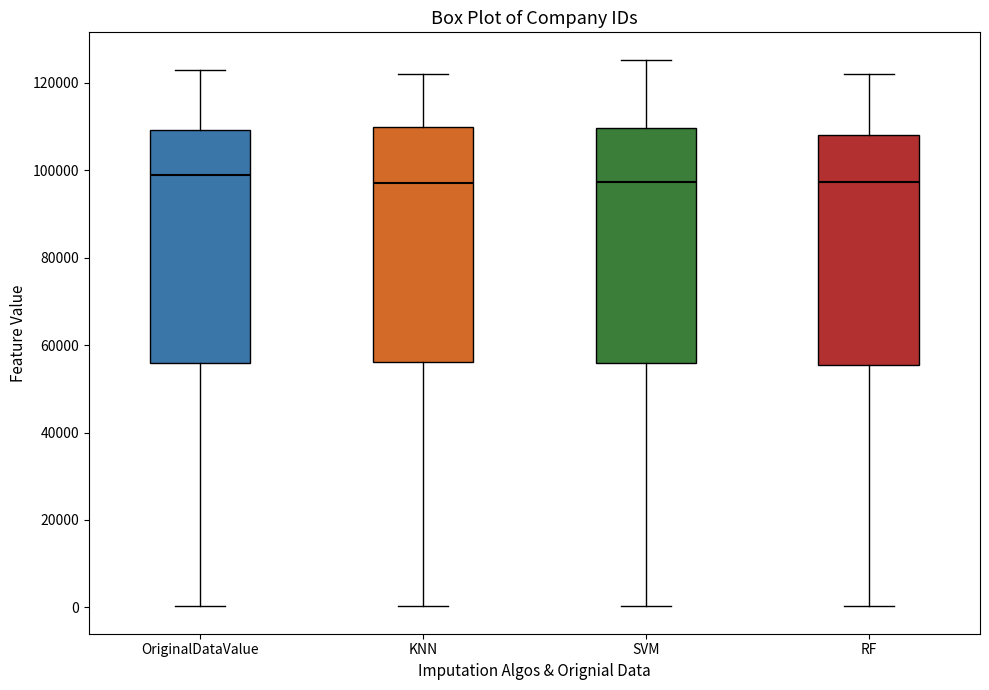

Reading left to right, read every box against the y-axis: the position of its median line, the range the box covers, and the ends of its whiskers. The values are not printed on the chart, so give them approximately, as read against the axis.

OriginalDataValue: median 98000, box 56000 to 110000, whiskers 0 to 122000
KNN: median 98000, box 56000 to 110000, whiskers 0 to 122000
SVM: median 98000, box 56000 to 110000, whiskers 0 to 126000
RF: median 98000, box 56000 to 108000, whiskers 0 to 122000